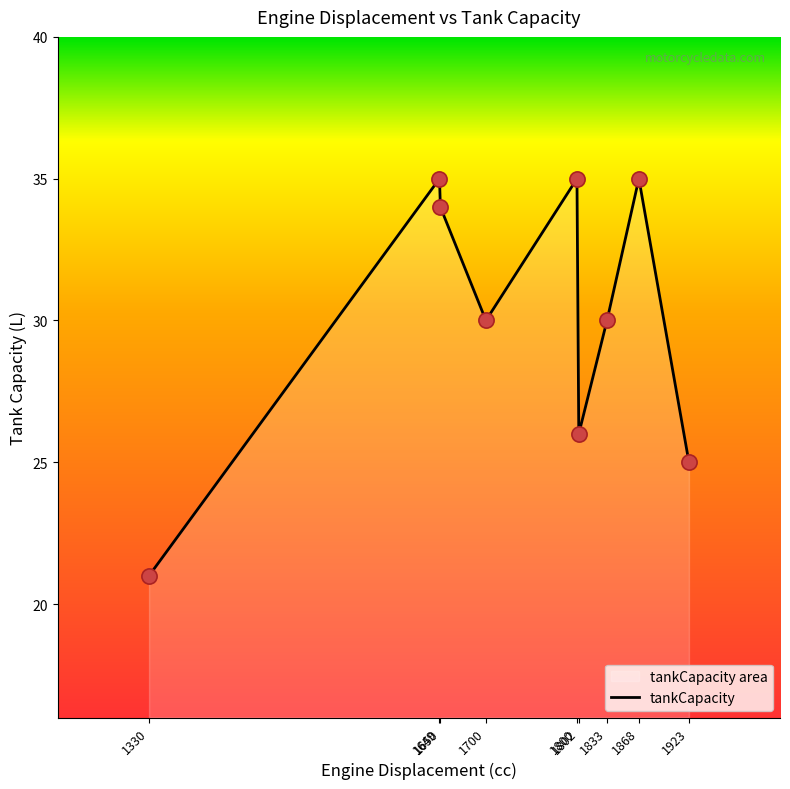

Between 1802 and 1649, which is larger?

1649